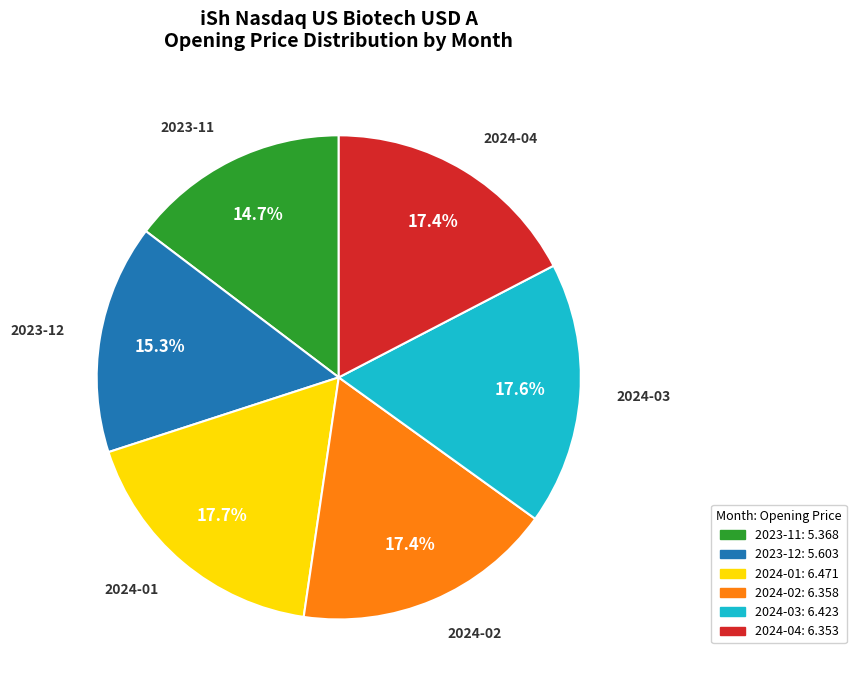

To the nearest percent, what is the average slice percentage?

17%